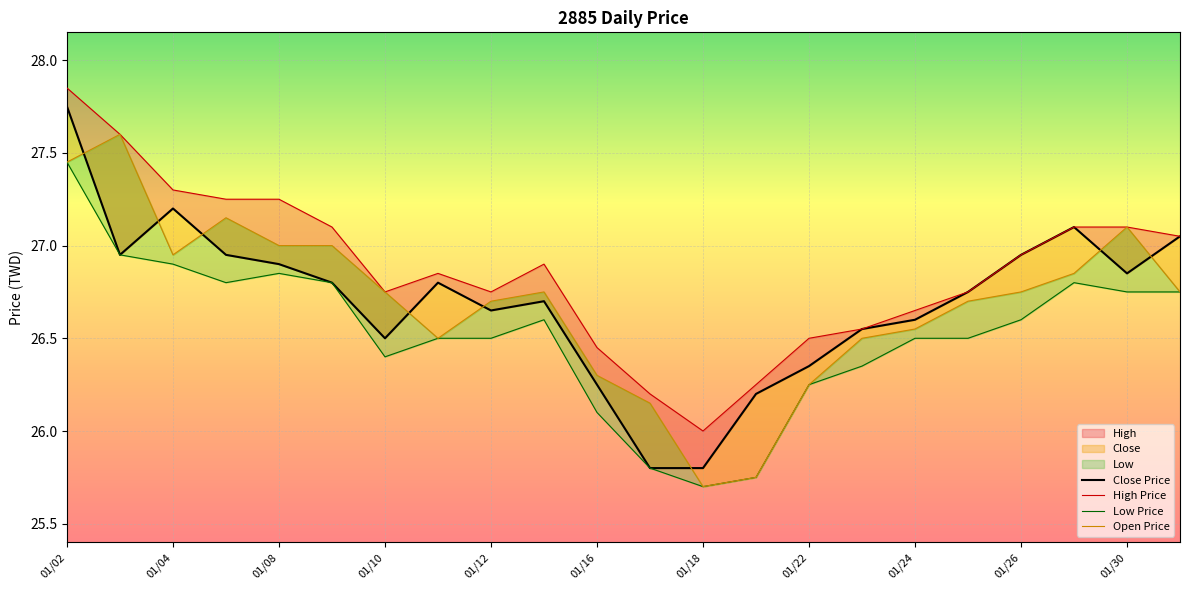

At which label does High Price reach its peak?

01/02